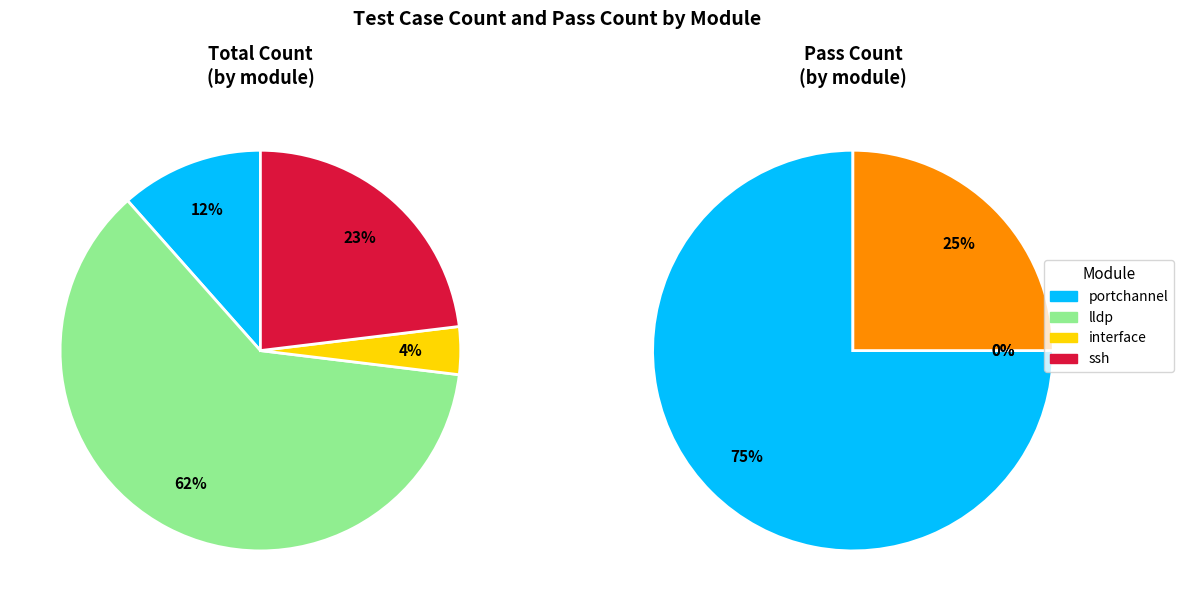

The system/test_interface.py slice represents 1% of the pie. True or false?

False